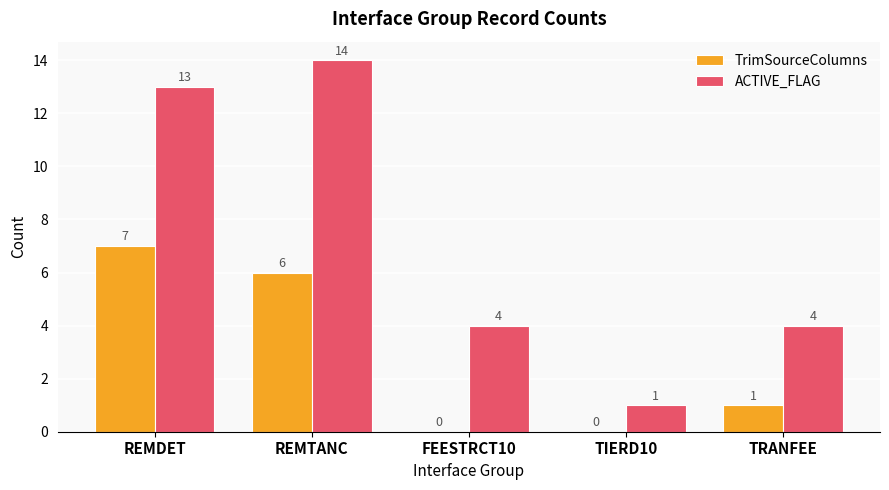

At which label does TrimSourceColumns reach its peak?

REMDET